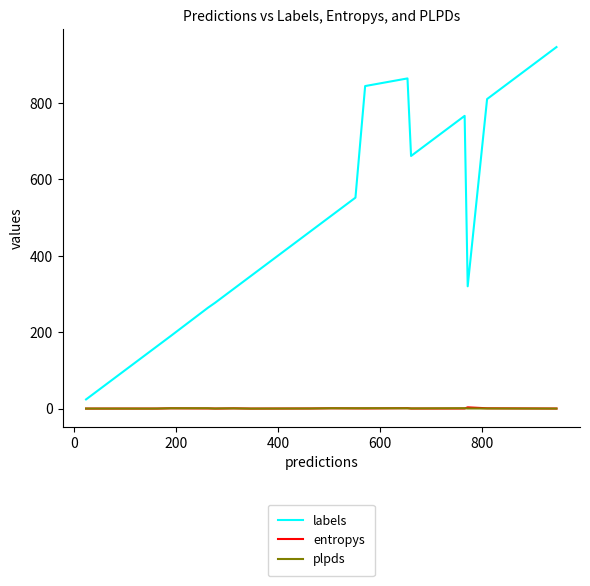

Which series has the widest spread of values?

labels